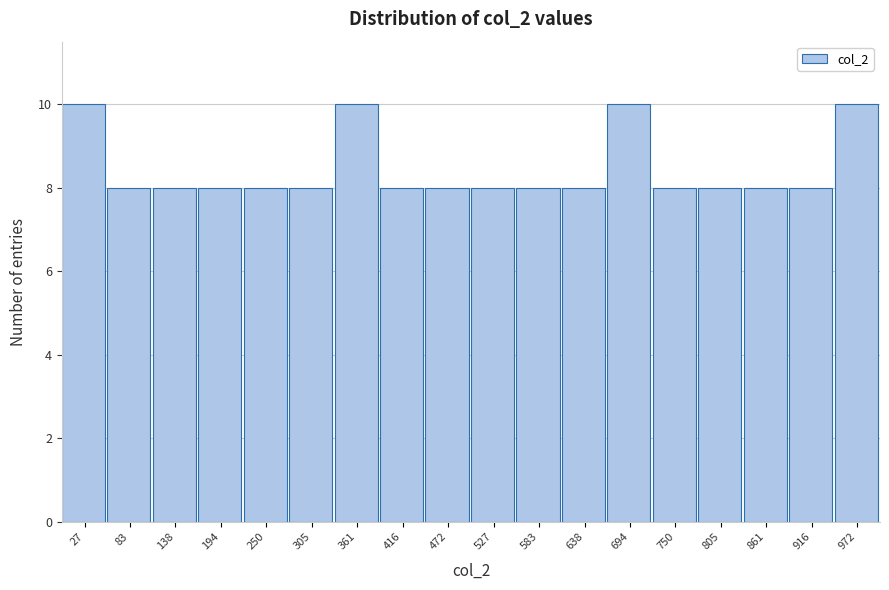

How tall is the bar that spans 940 to 1000 on the x-axis? Neither the bar edges nor the heights are printed on the chart, so give them approximately, as read against the axes.

10